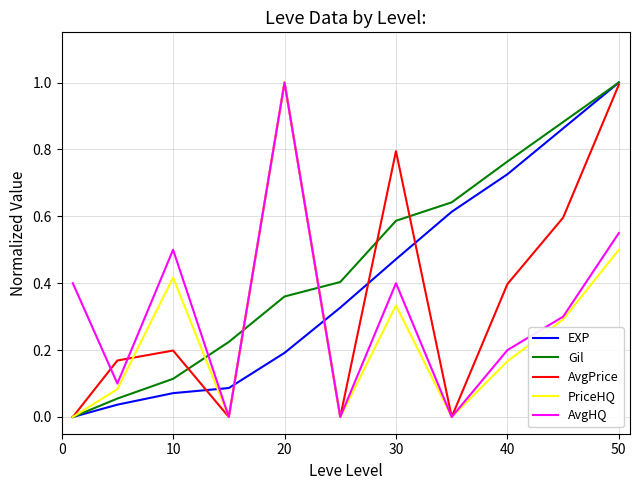

What is the highest value of the PriceHQ series?

1.0